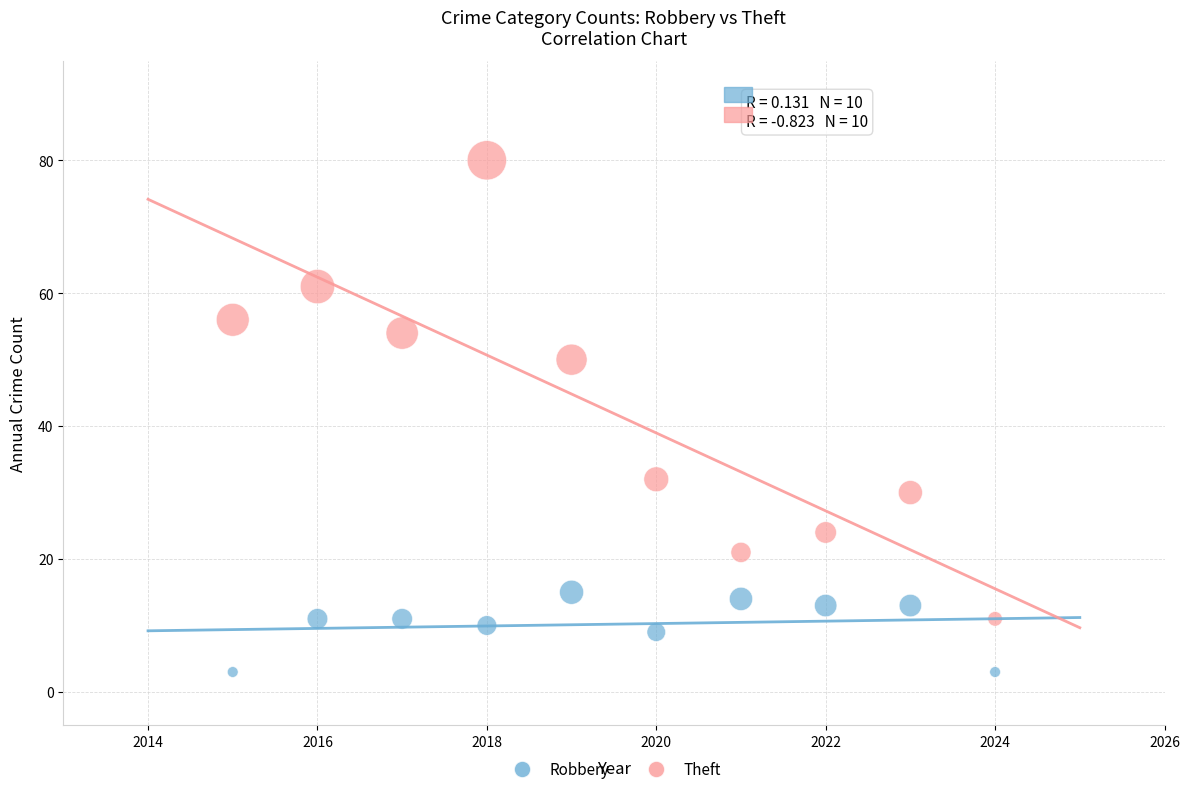

In the Theft series, what Y value is closest to 45?

50